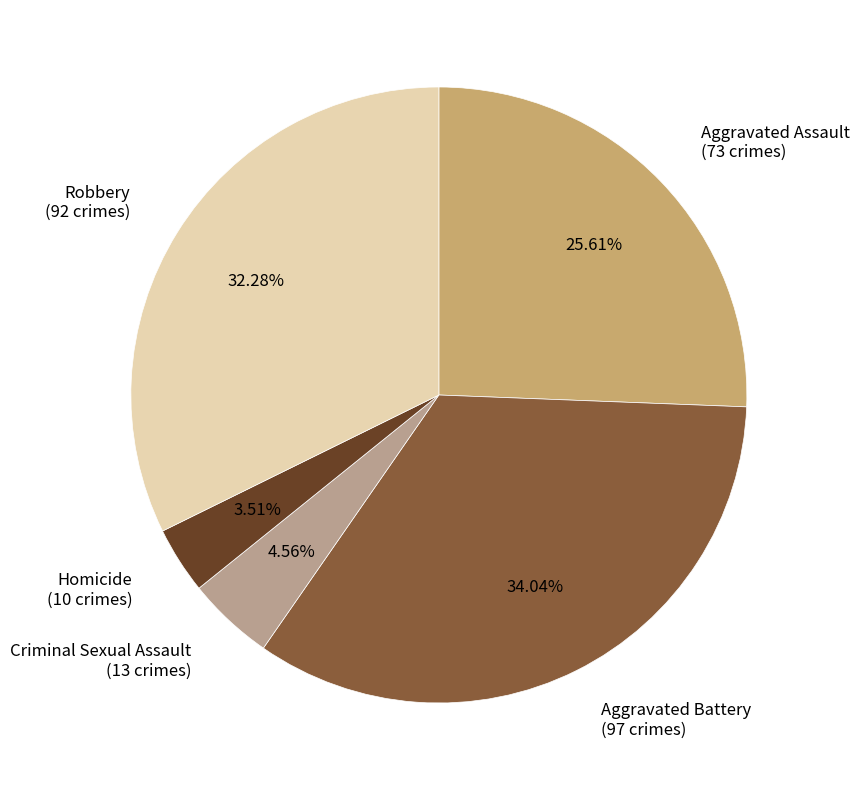

True or false: Homicide accounts for 4% of the total.

True